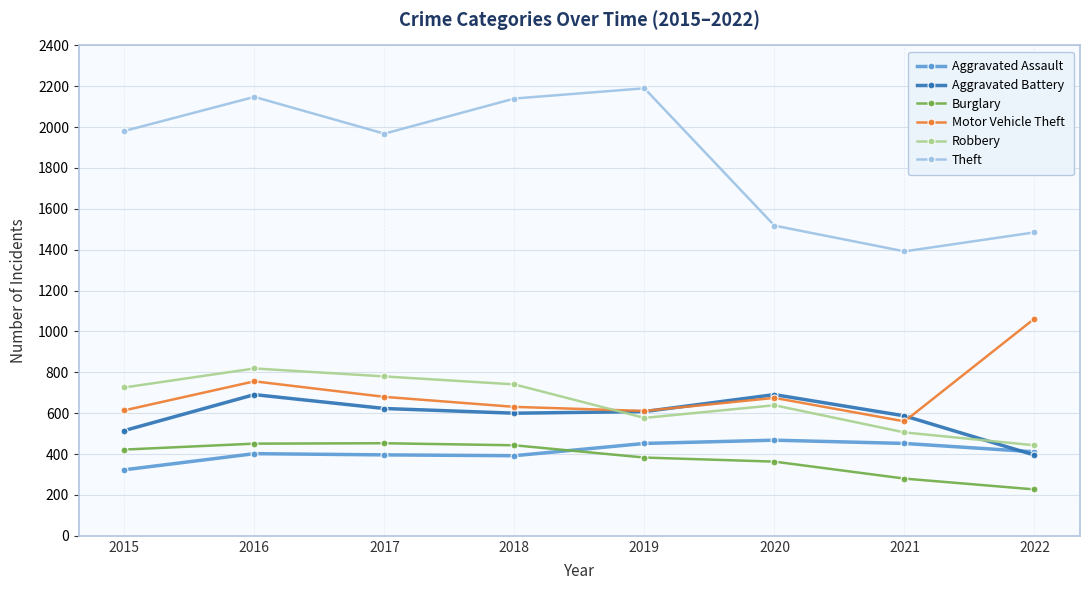

Is this an area chart (filled region under the line)?

No